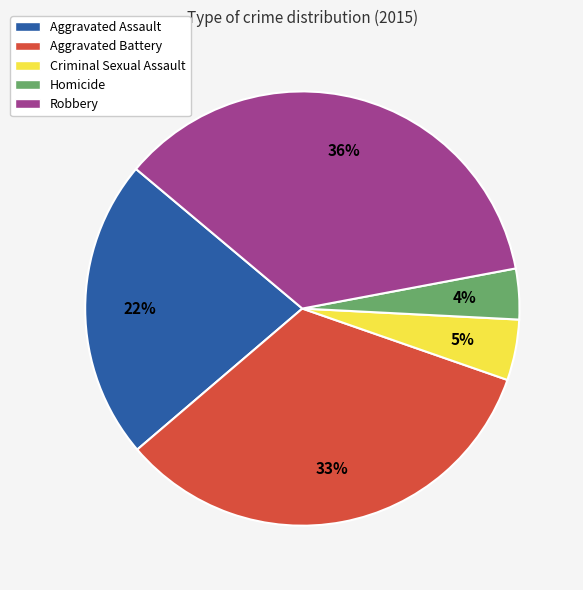

Which slice is the smallest?

Homicide